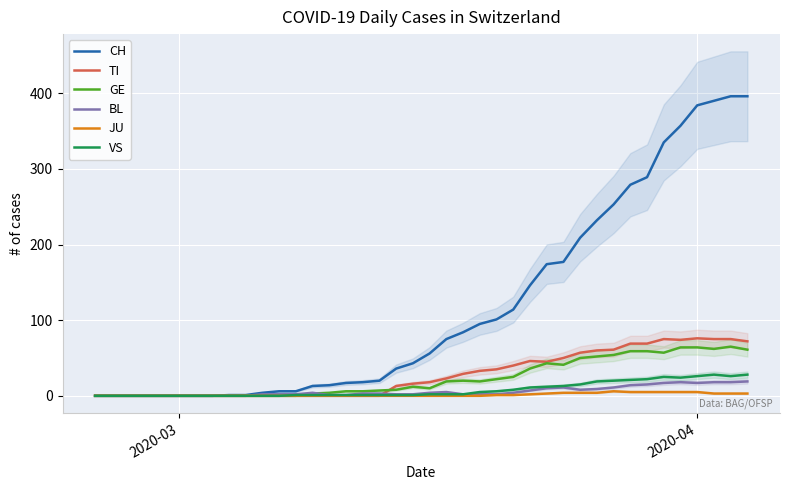

Does the chart display data point markers on the line(s)?

No